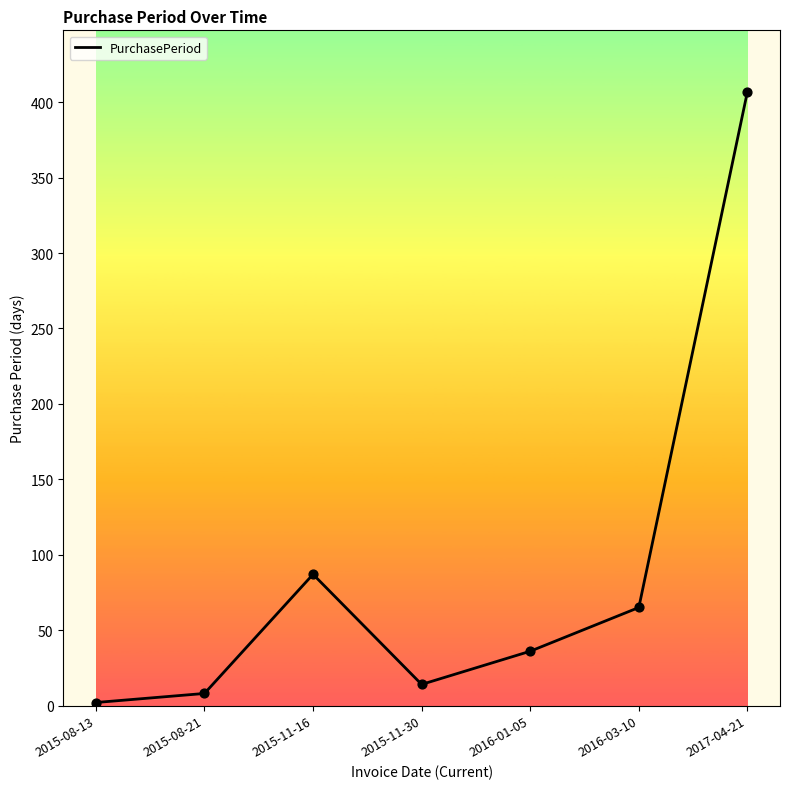

Approximately how many times larger is the value at 2015-11-30 compared to 2015-08-13?

7.0